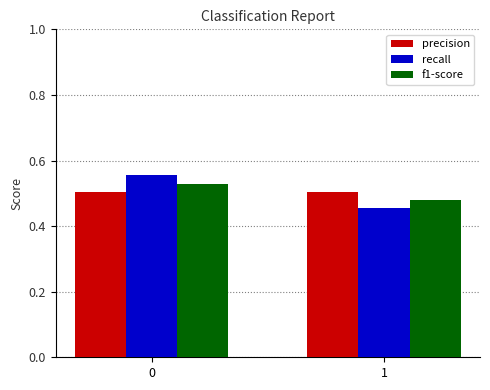

Rank the categories by recall value from lowest to highest.

1, 0